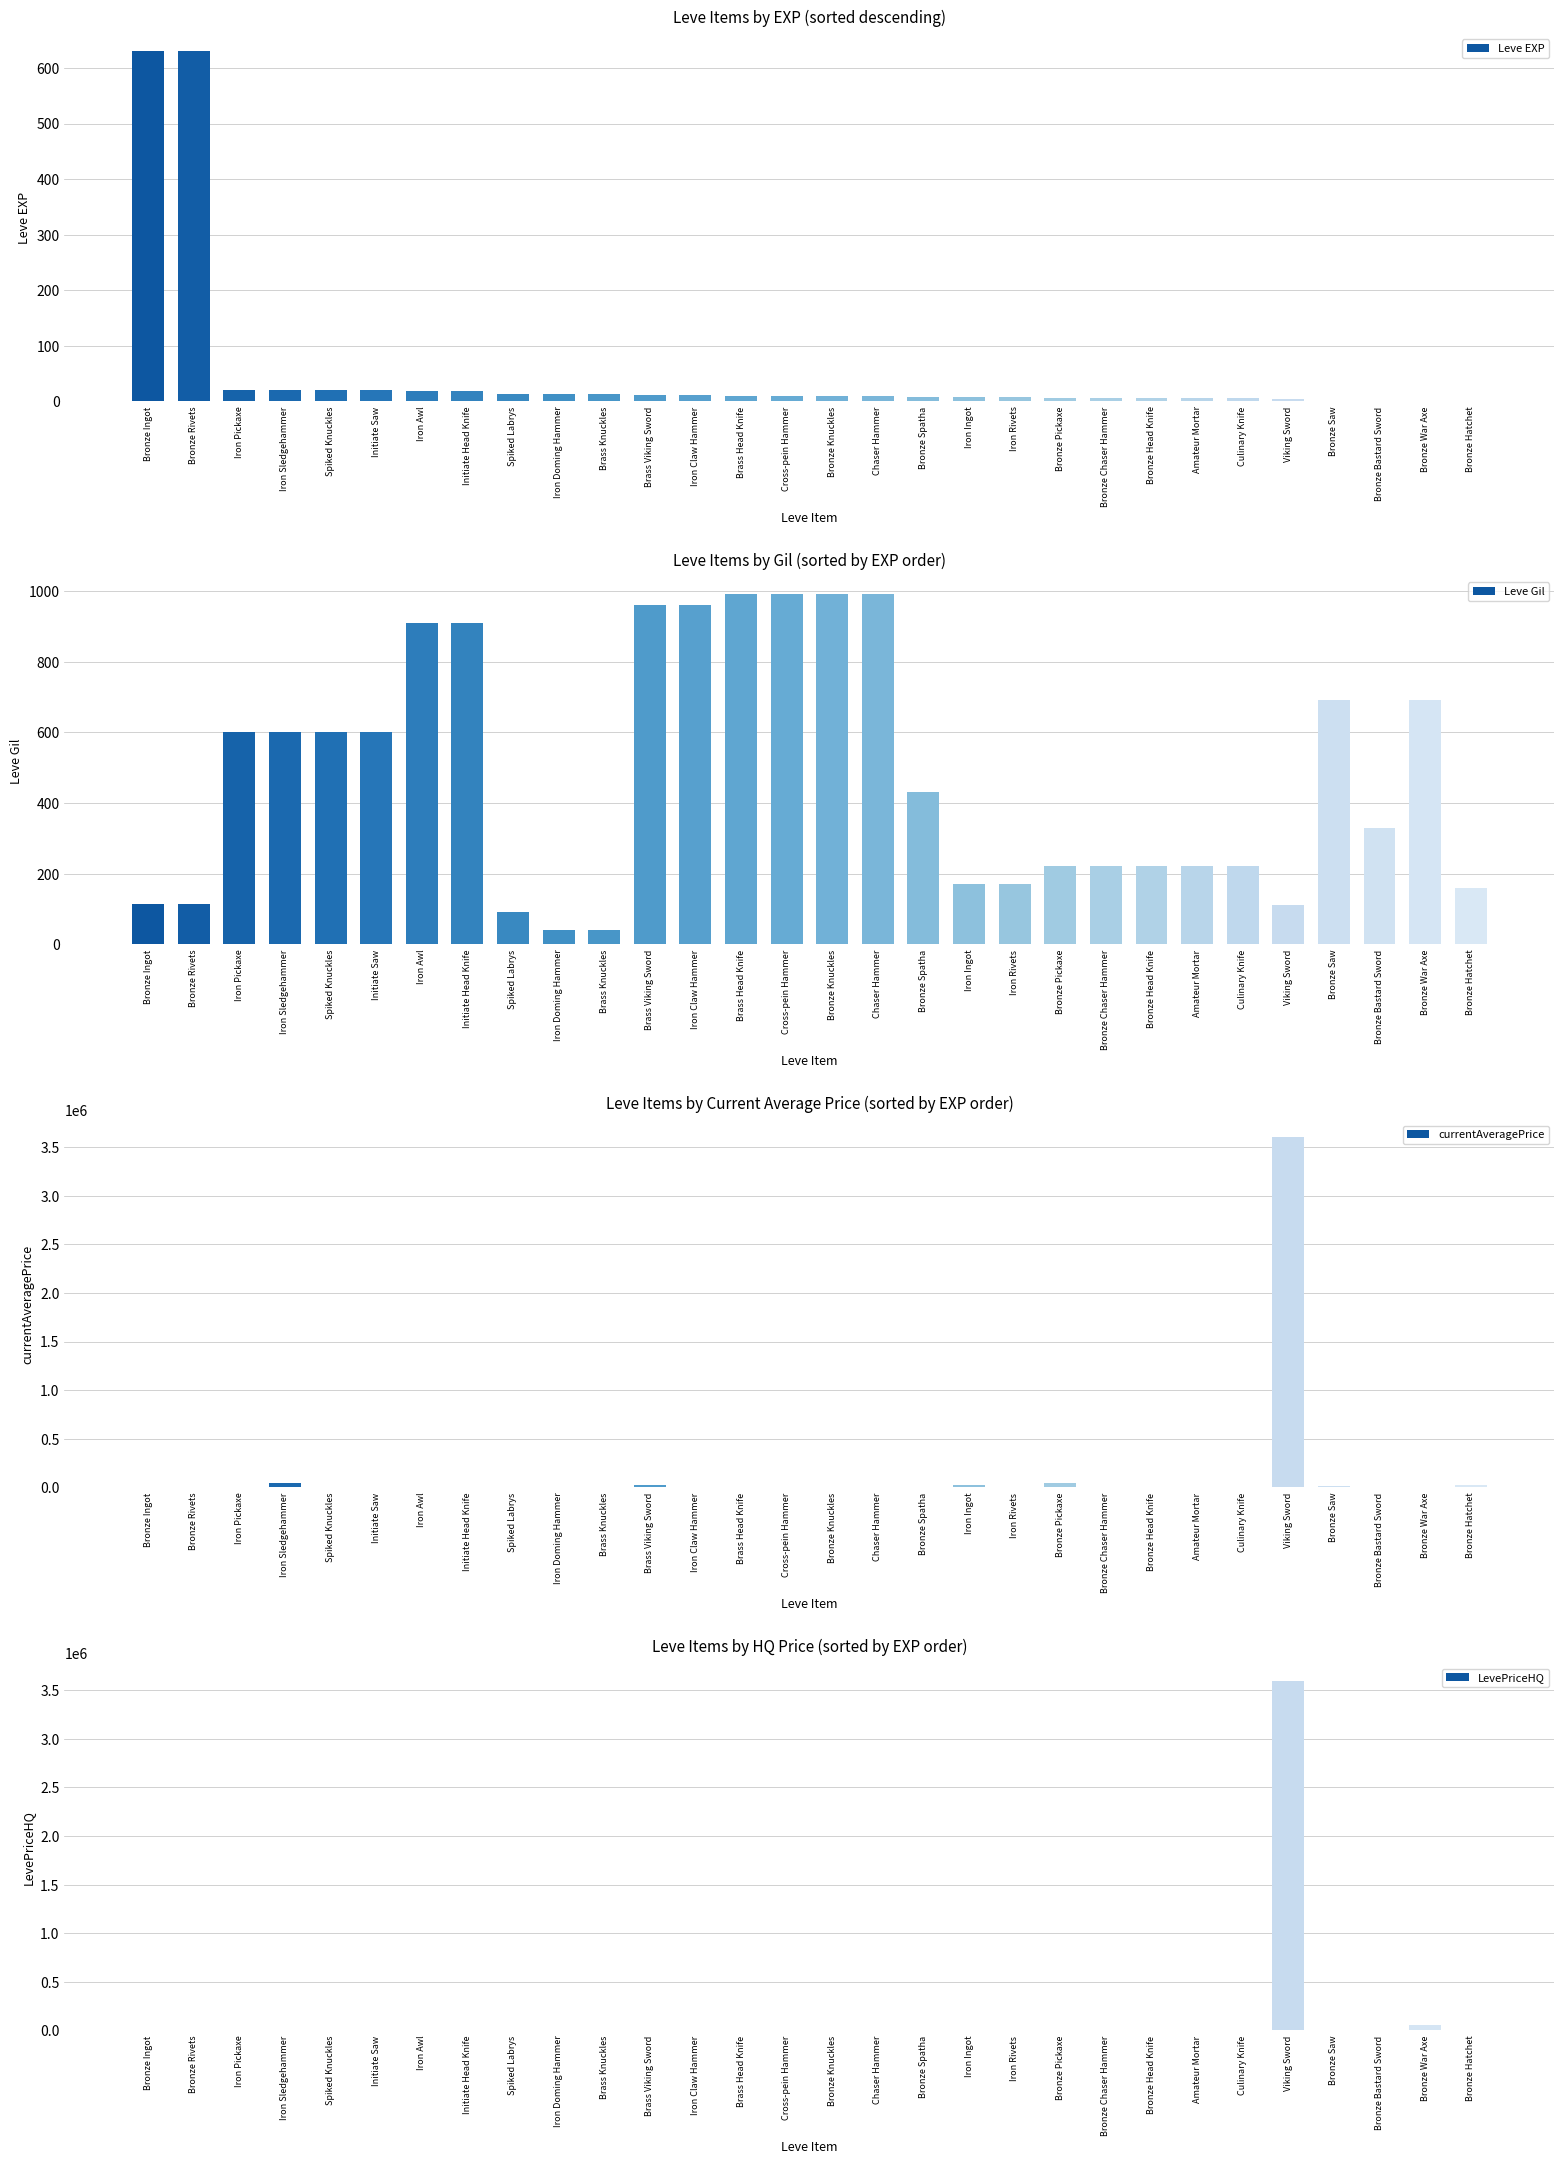

What is the label of the 26th bar from the left?

Viking Sword